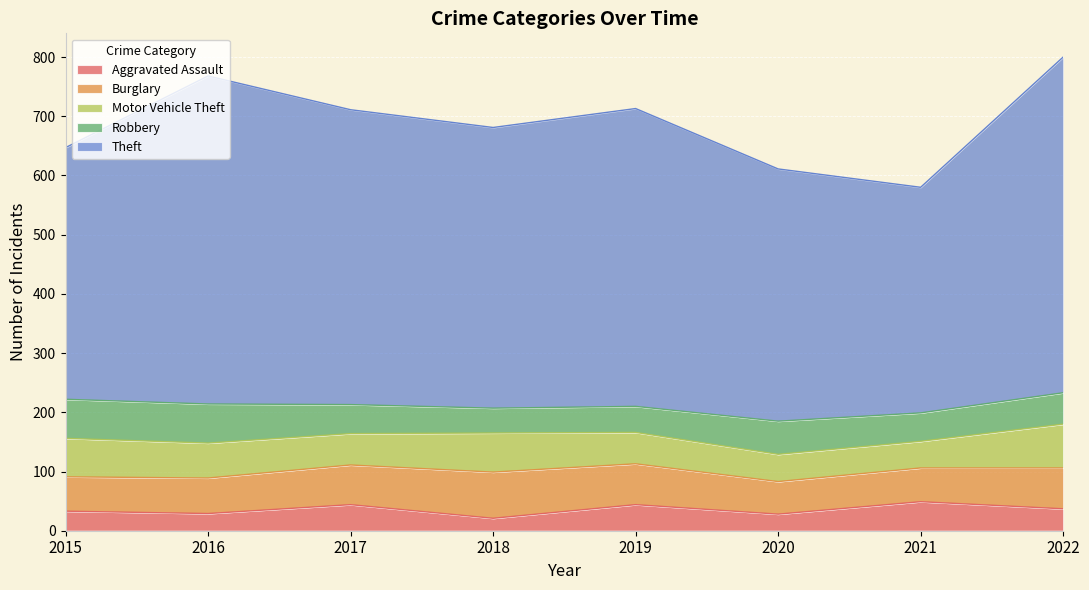

True or false: Robbery and Motor Vehicle Theft intersect in this chart.

True